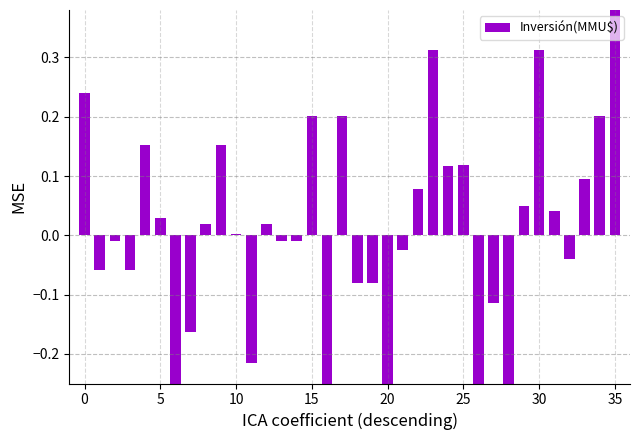

What is the smallest value displayed?

-0.4